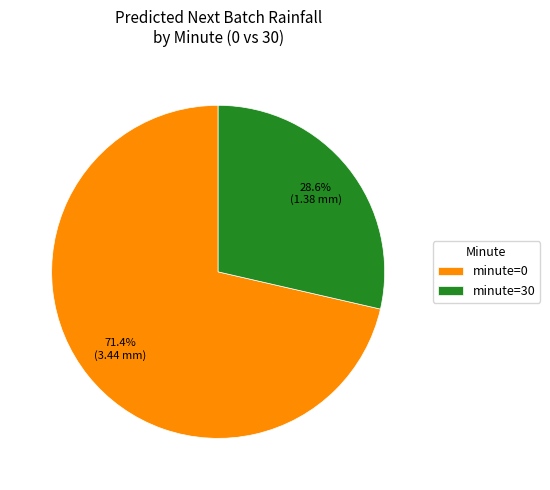

How many segments does this pie chart have?

2